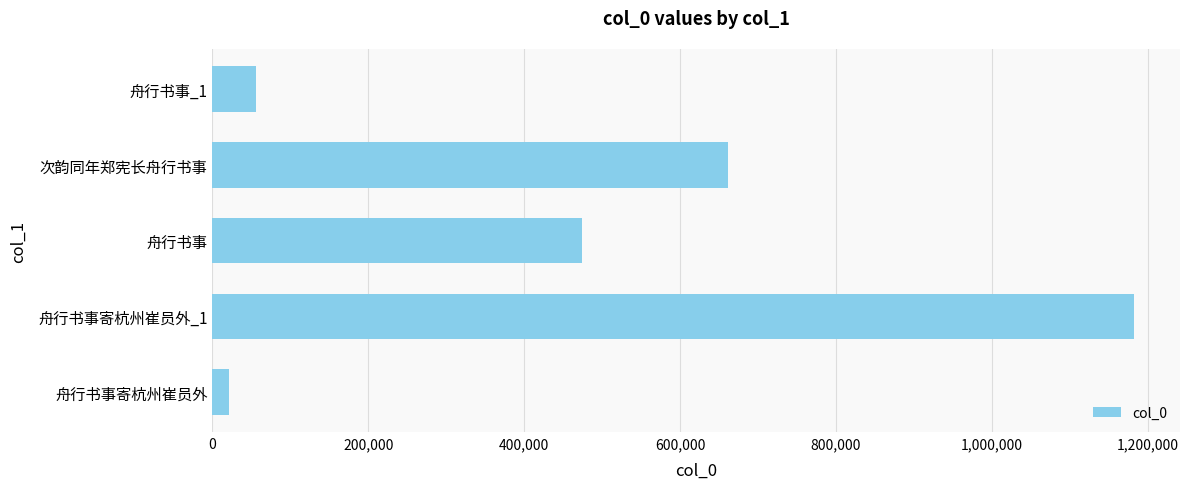

What is the maximum value shown in the chart?

1181858